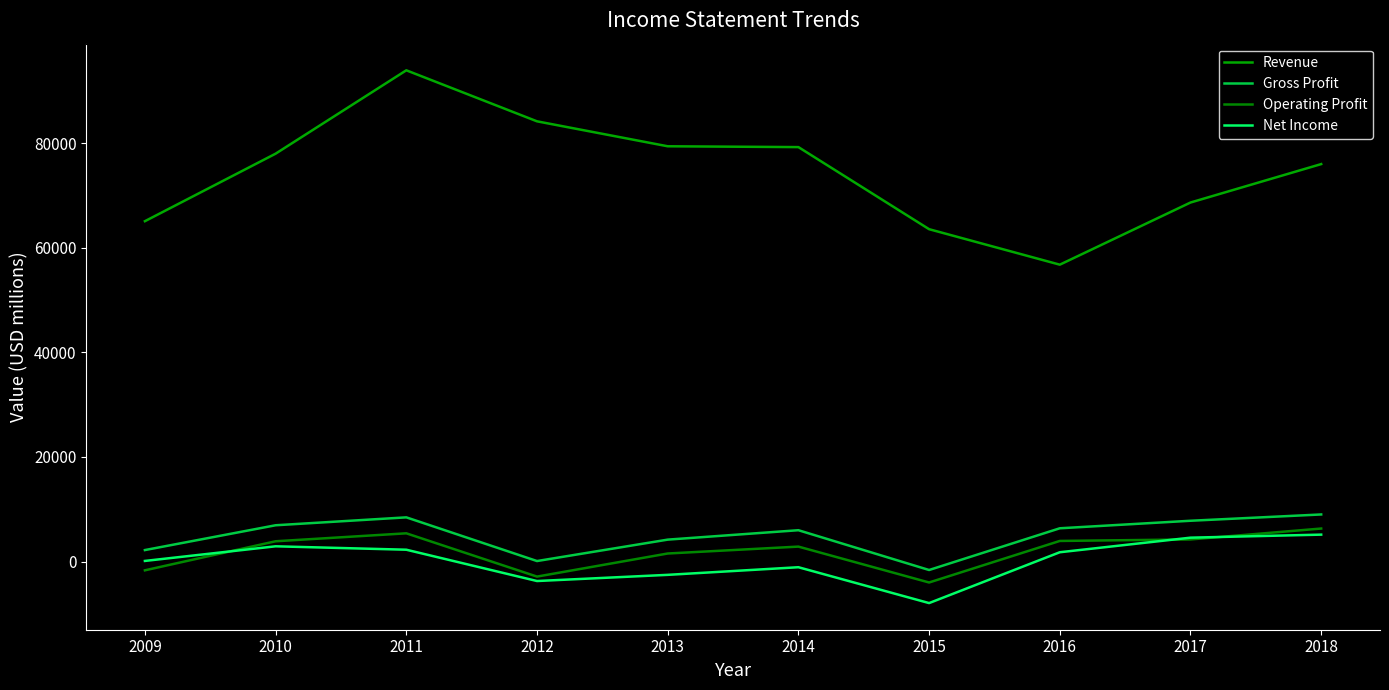

Does the chart display data point markers on the line(s)?

No